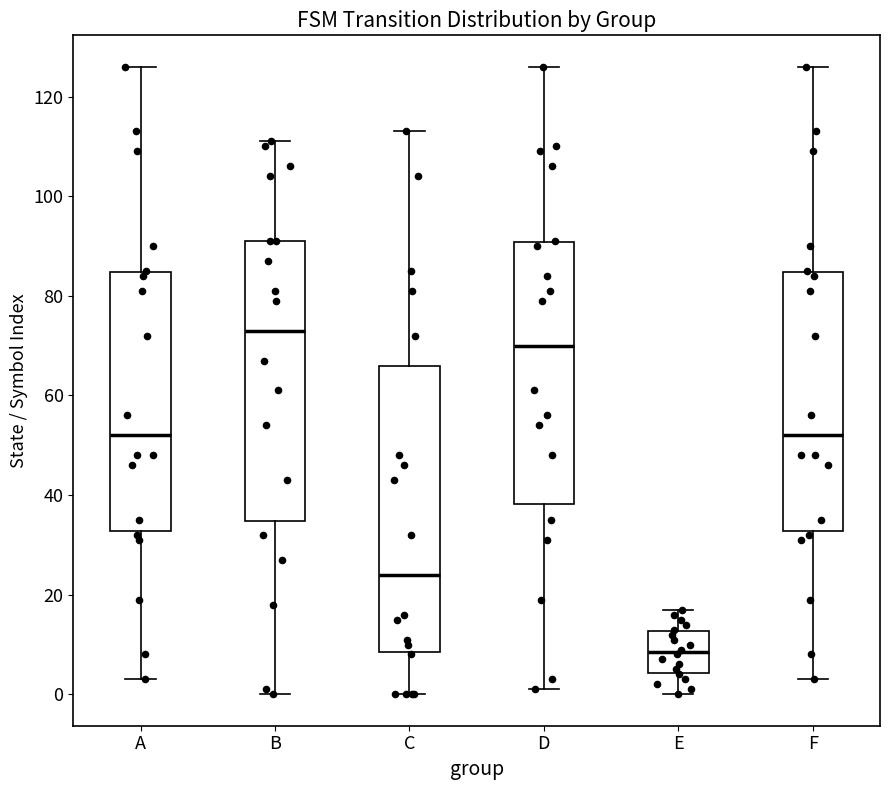

Reading left to right, transcribe this box plot: for each box, give where its median line is, the range the box spans, and where its two whiskers end, as read against the y-axis. The values are not printed on the chart, so give them approximately, as read against the axis.

A: median 52, box 32 to 84, whiskers 4 to 126
B: median 74, box 34 to 92, whiskers 0 to 112
C: median 24, box 8 to 66, whiskers 0 to 114
D: median 70, box 38 to 90, whiskers 2 to 126
E: median 8, box 4 to 12, whiskers 0 to 18
F: median 52, box 32 to 84, whiskers 4 to 126